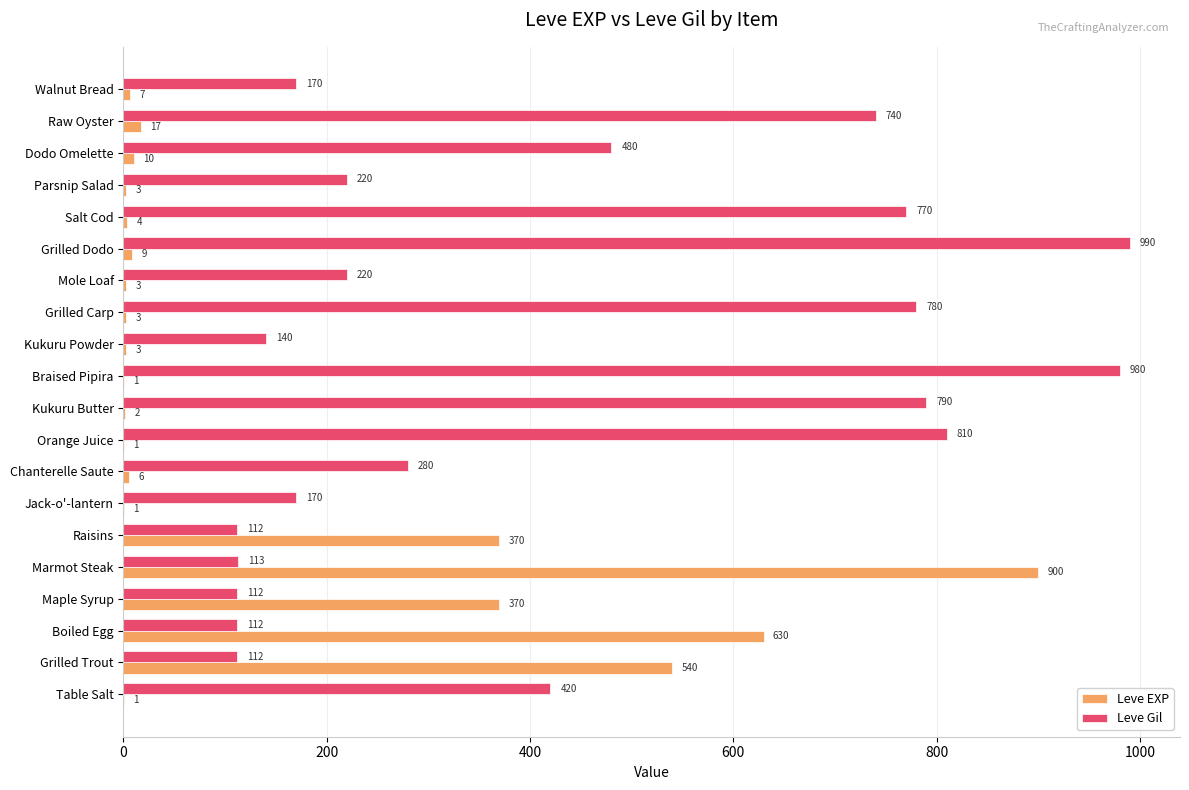

What is the approximate value of Leve Gil at Jack-o'-lantern?

170